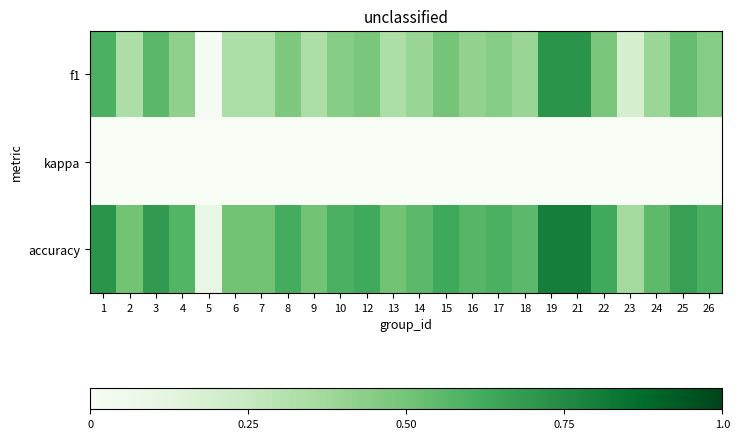

At how many categories does at least one series exceed 0?

24